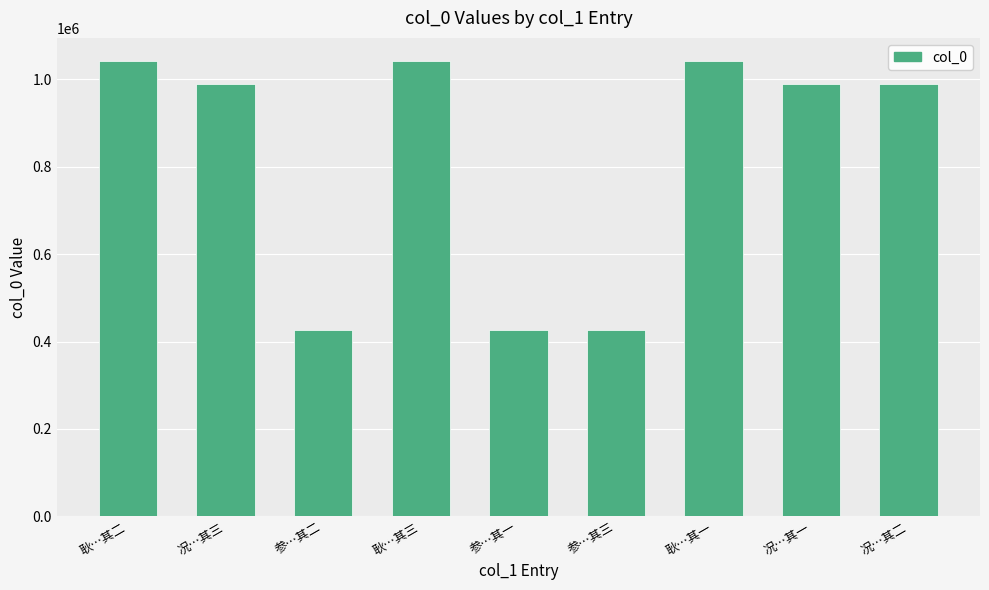

The chart shows a value of 631608 at 耿…其三. True or false?

False